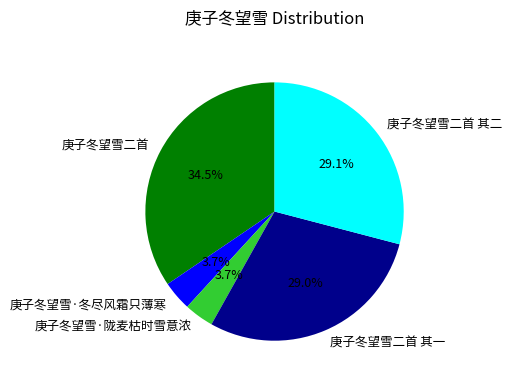

Is there a majority slice in this chart?

No